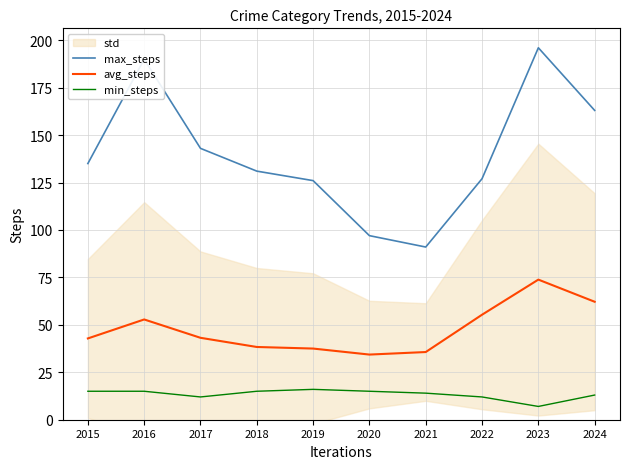

The min_steps series shows 15.0 at 2016. True or false?

True